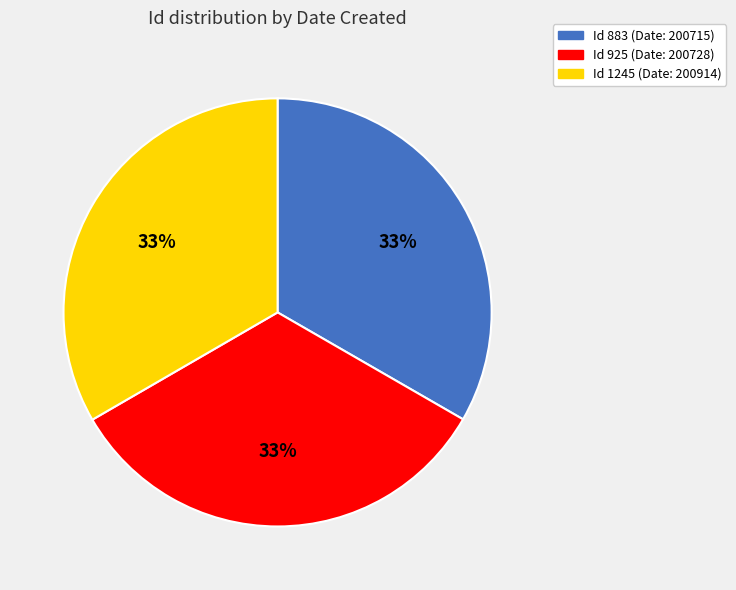

Is there a majority slice in this chart?

No